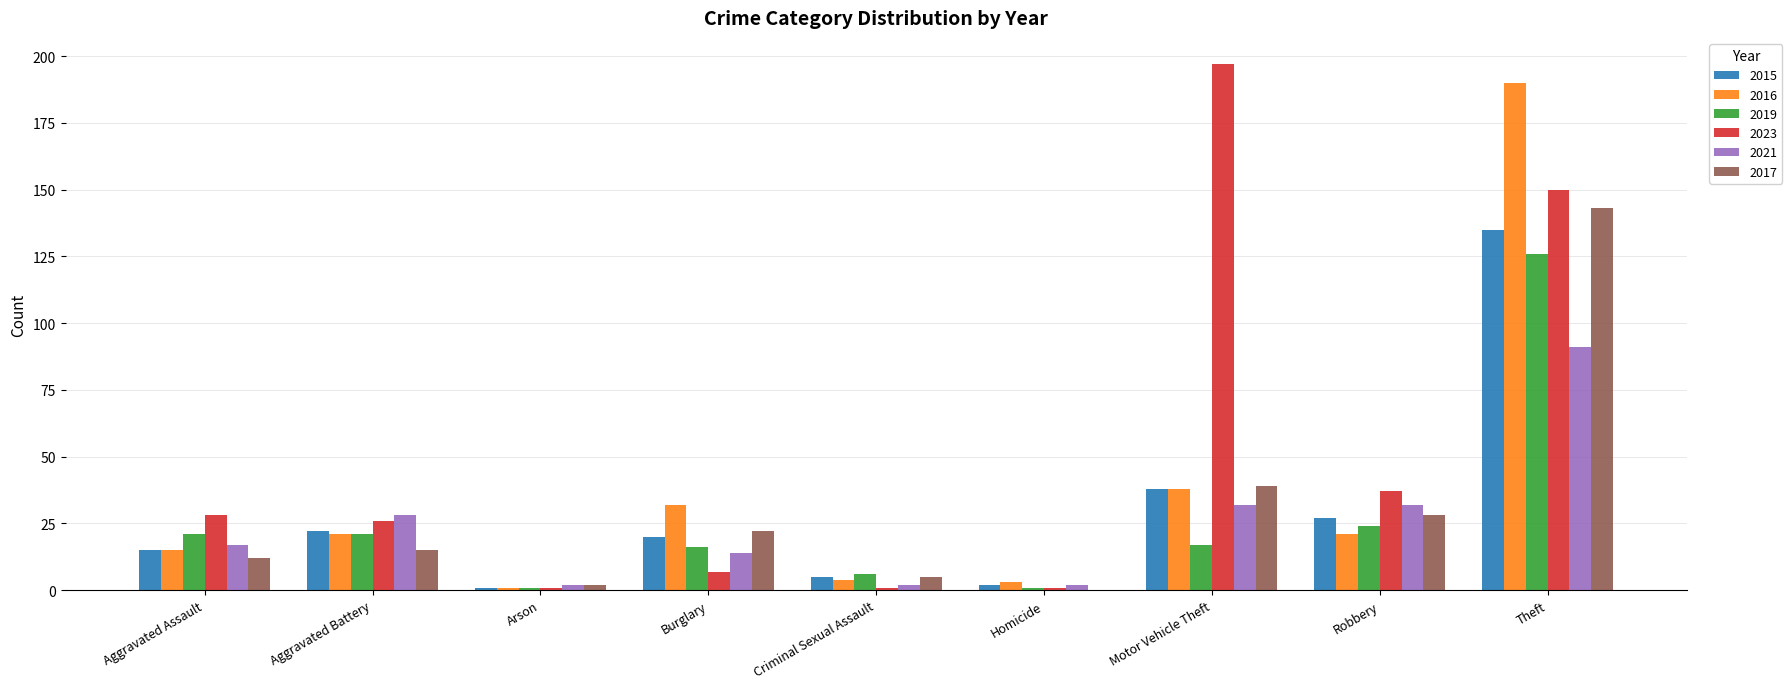

The 2021 series shows 28 at Aggravated Battery. True or false?

True